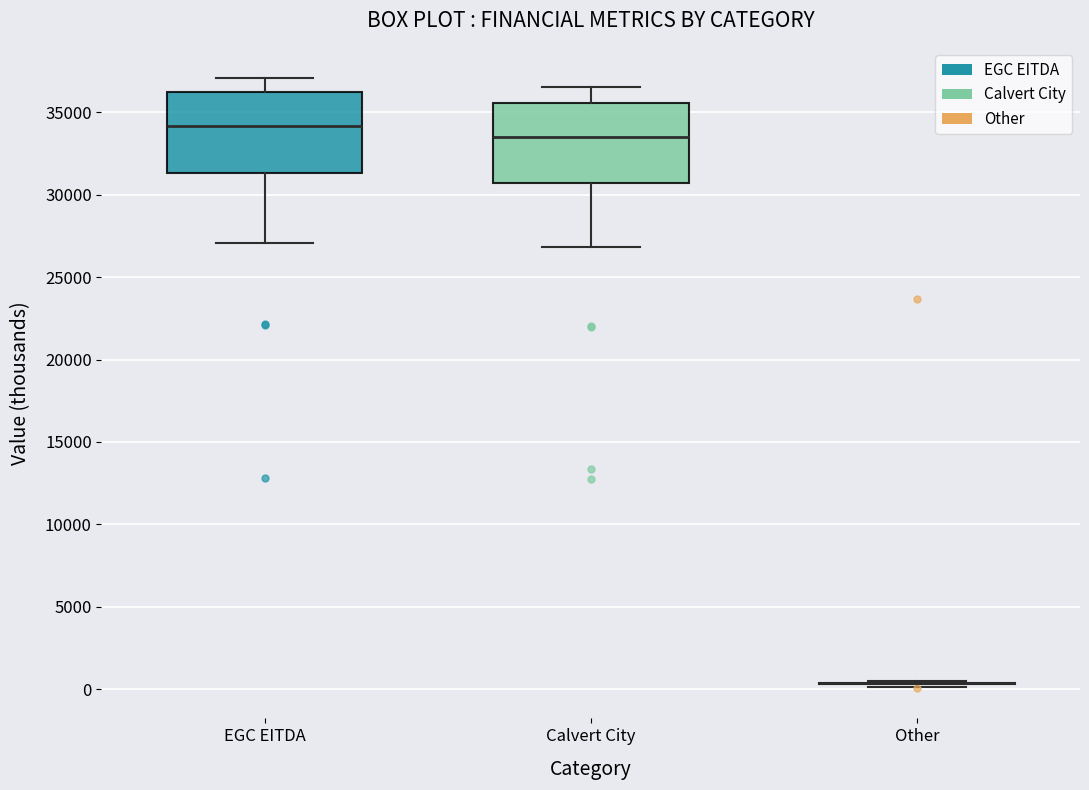

Where is the upper edge of the box for EGC EITDA on the y-axis? The values are not printed on the chart, so give them approximately, as read against the axis.

36000